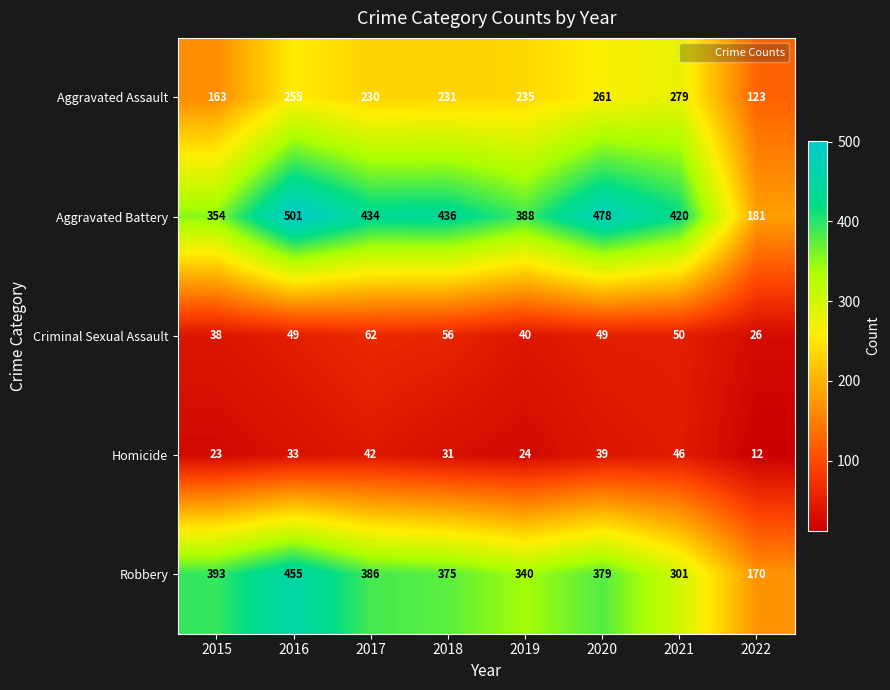

What is the difference between the second highest and minimum values in the Homicide series?

30